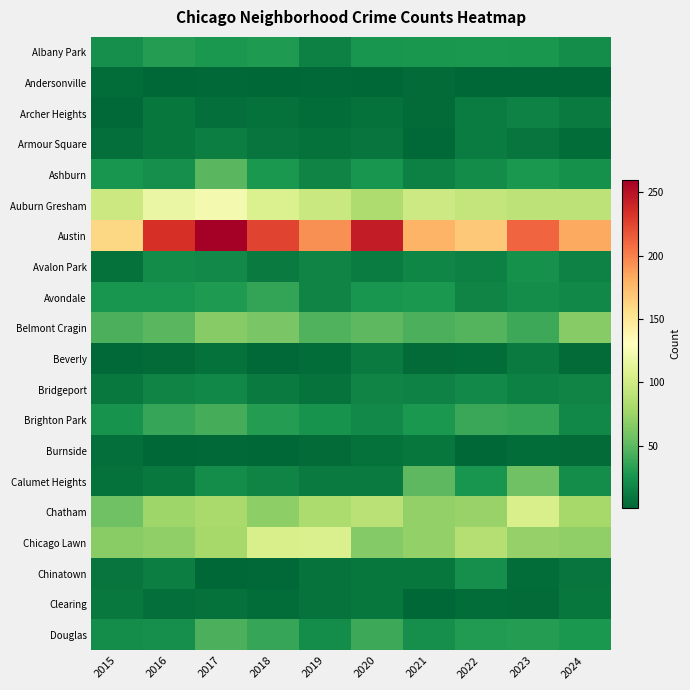

What is the minimum value shown in the chart?

1